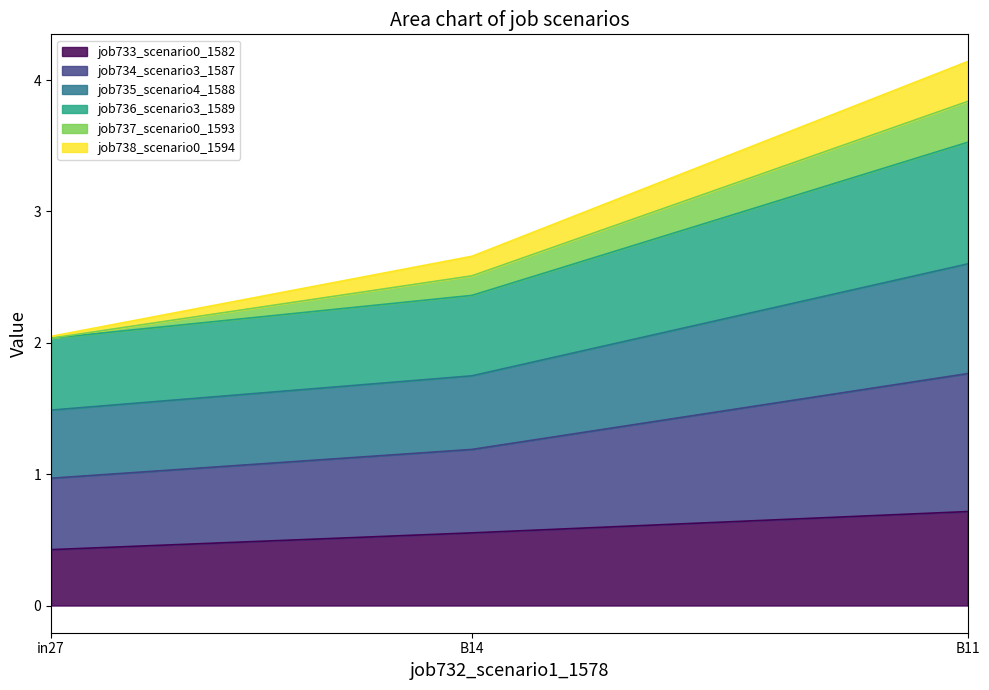

How many data points does each series have?

3